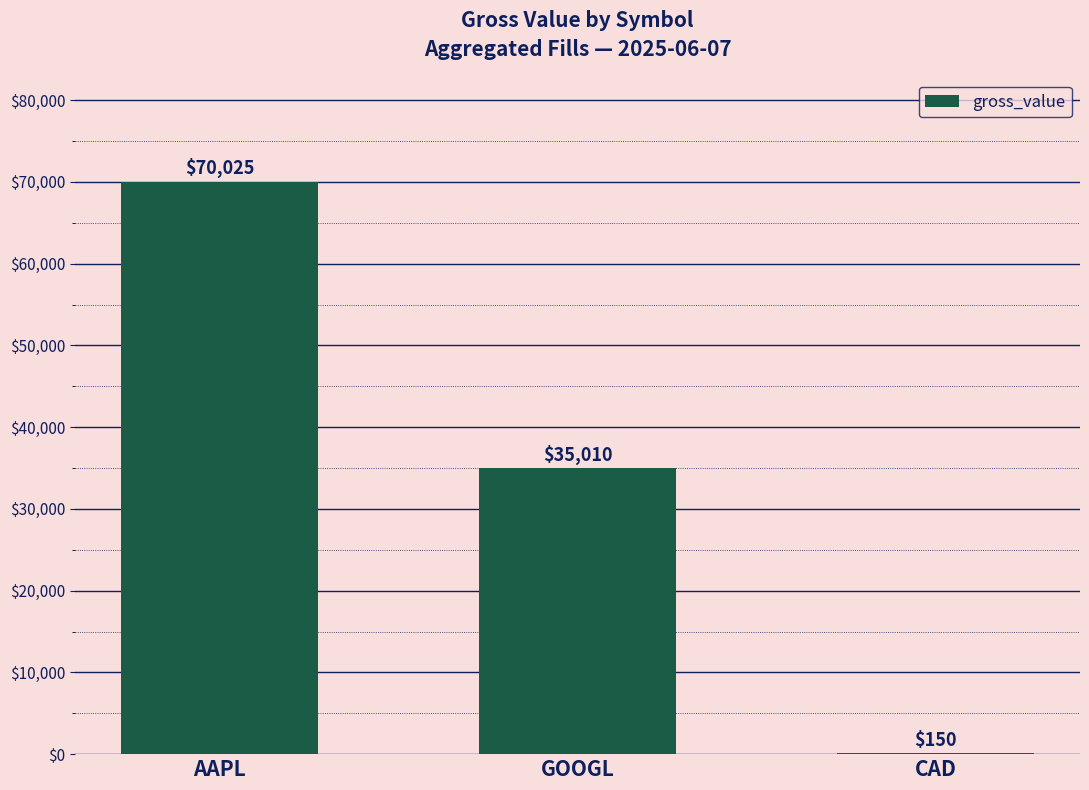

What is the ratio of the value at GOOGL to the value at CAD?

233.4